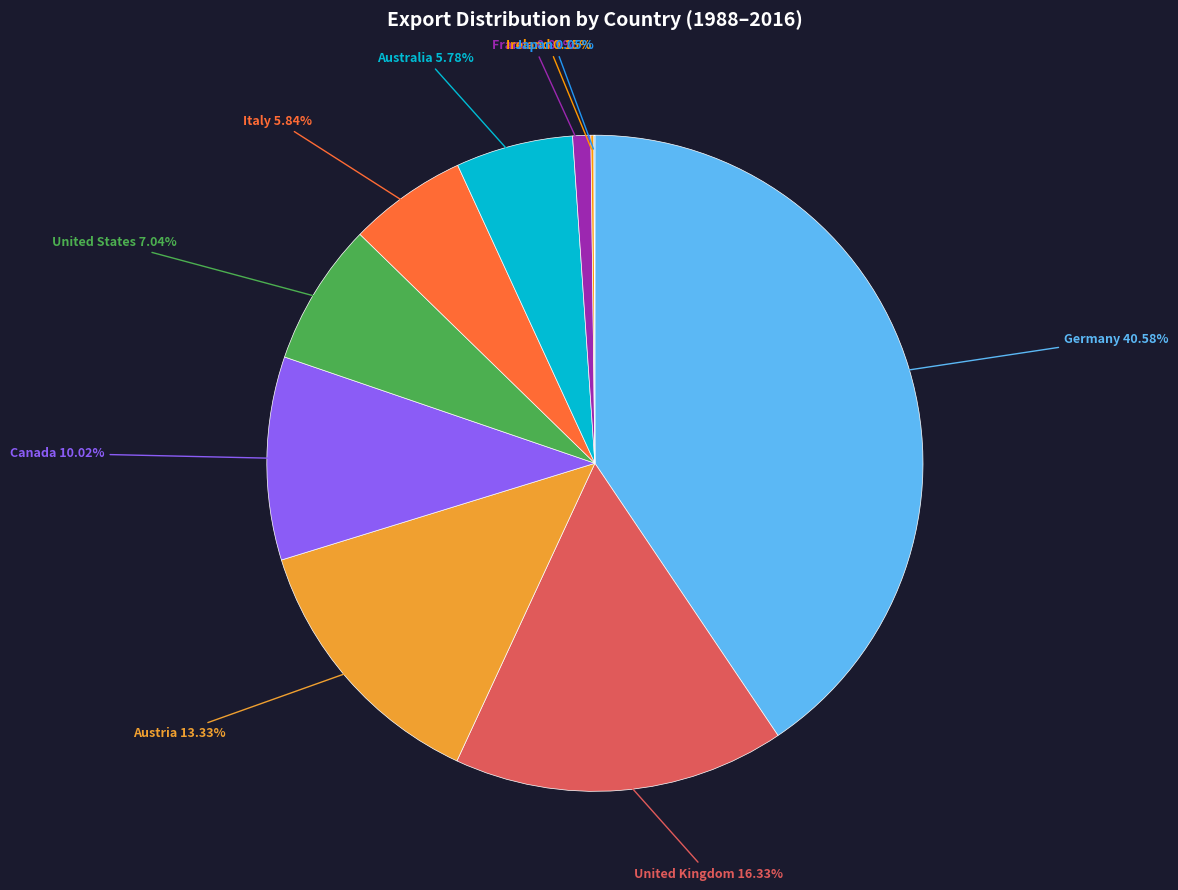

Is Canada the majority of the pie?

No